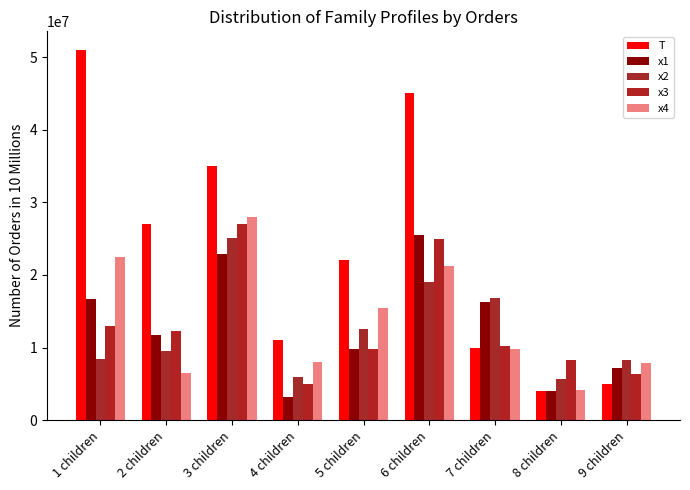

Is the value of x2 at 3 children greater than the value of x3 at 7 children?

Yes